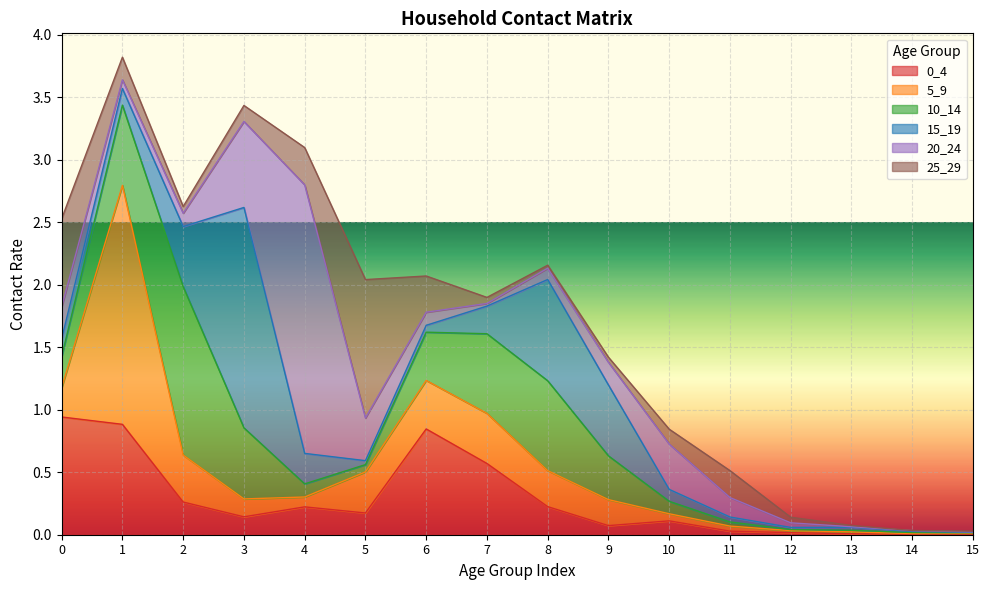

Rank the categories by 0_4 value from highest to lowest.

0, 1, 6, 7, 2, 8, 4, 5, 3, 10, 9, 11, 12, 13, 15, 14